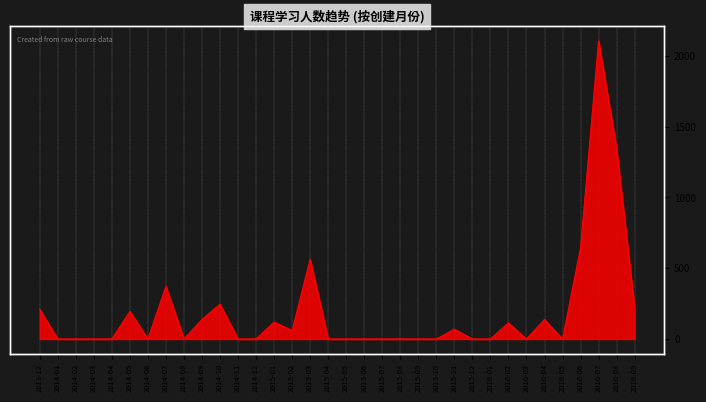

What is the approximate value at 2015-11?

69